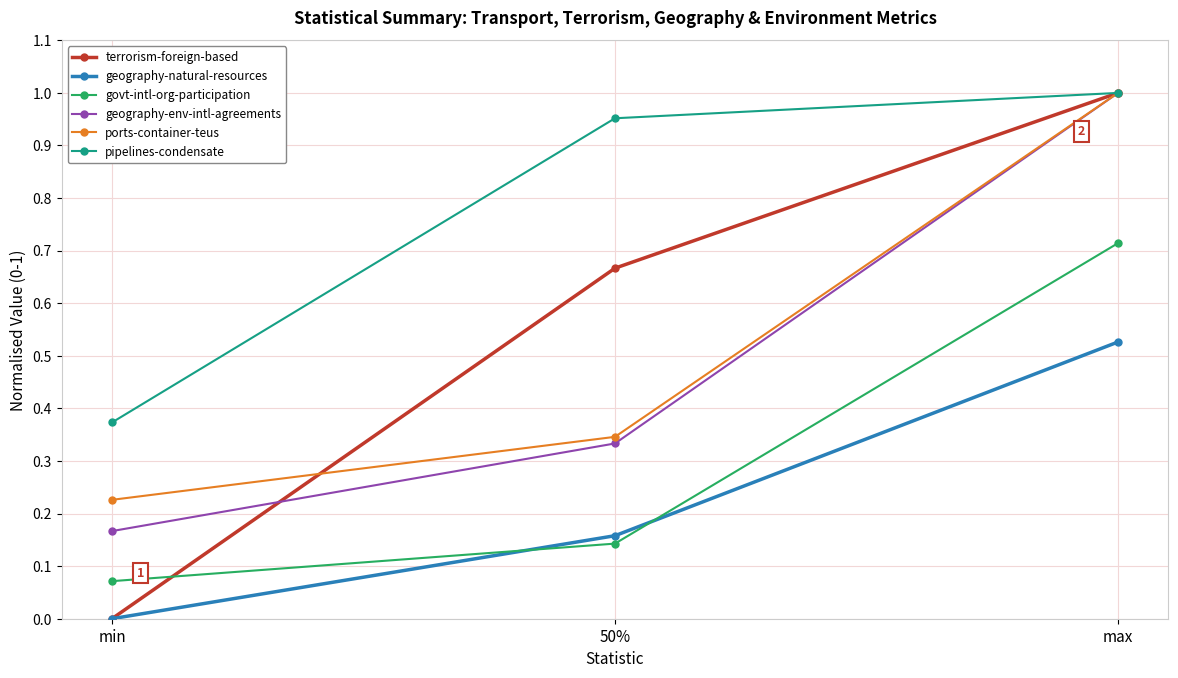

What is the label of the 1st point from the right?

max